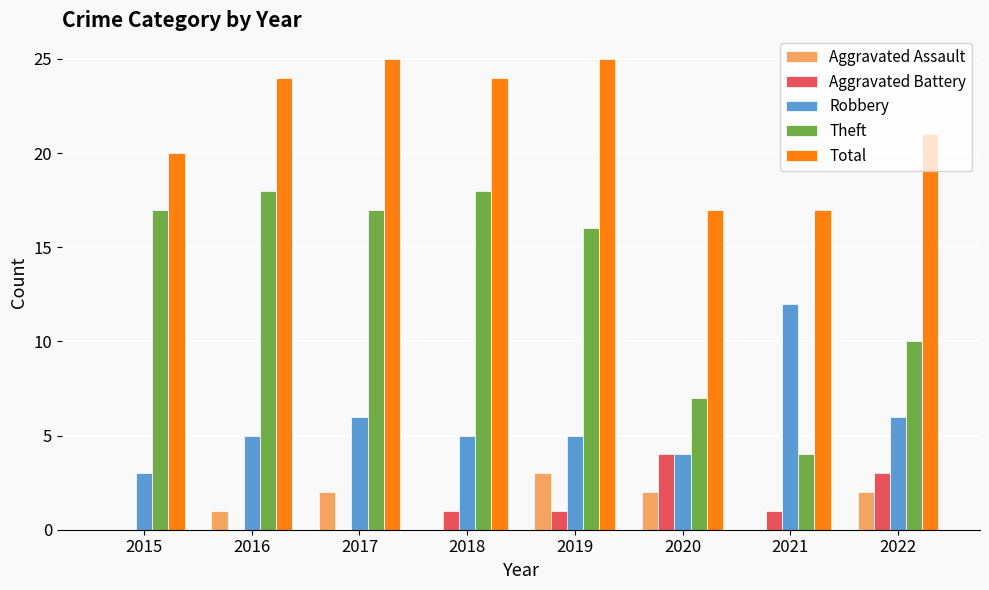

Reading left to right, transcribe all the data shown in this chart.

Aggravated Assault: 2015=0	2016=1	2017=2	2018=0	2019=3	2020=2	2021=0	2022=2
Aggravated Battery: 2015=0	2016=0	2017=0	2018=1	2019=1	2020=4	2021=1	2022=3
Robbery: 2015=3	2016=5	2017=6	2018=5	2019=5	2020=4	2021=12	2022=6
Theft: 2015=17	2016=18	2017=17	2018=18	2019=16	2020=7	2021=4	2022=10
Total: 2015=20	2016=24	2017=25	2018=24	2019=25	2020=17	2021=17	2022=21